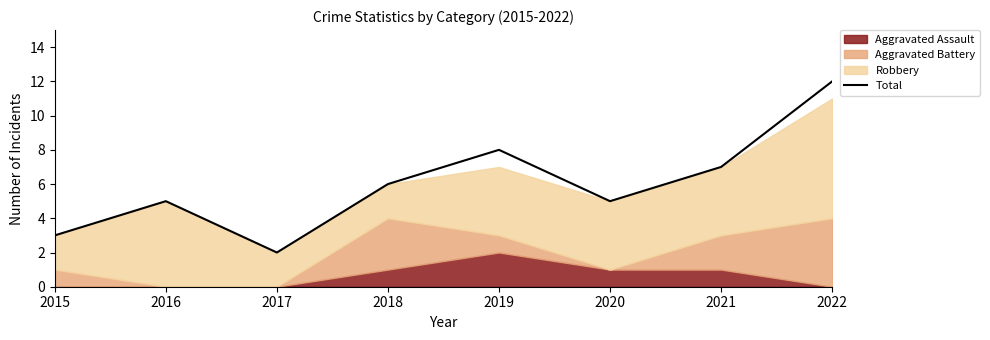

Count the number of categories in the chart.

8